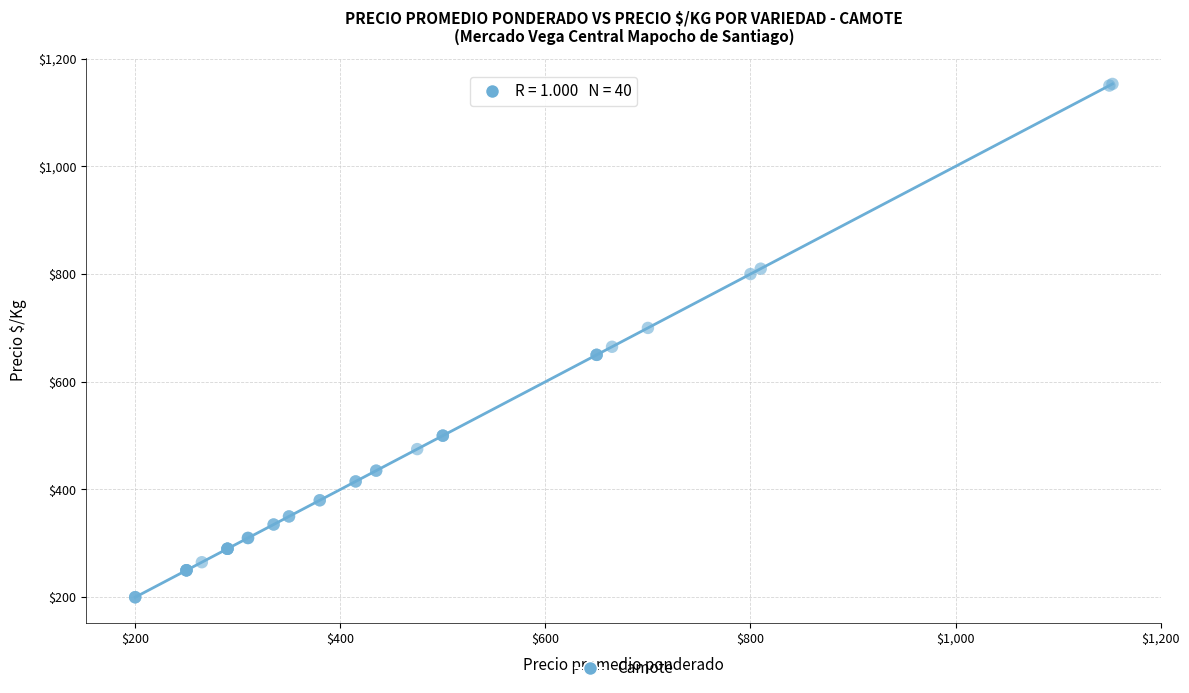

What Y value in the scatter plot is closest to 676?

665